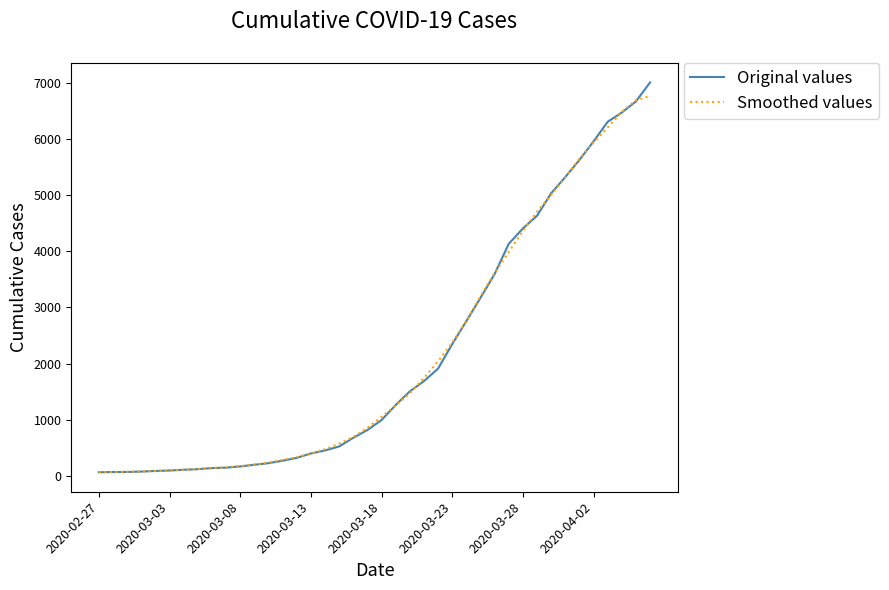

Which series has the largest range (max minus min)?

Original values